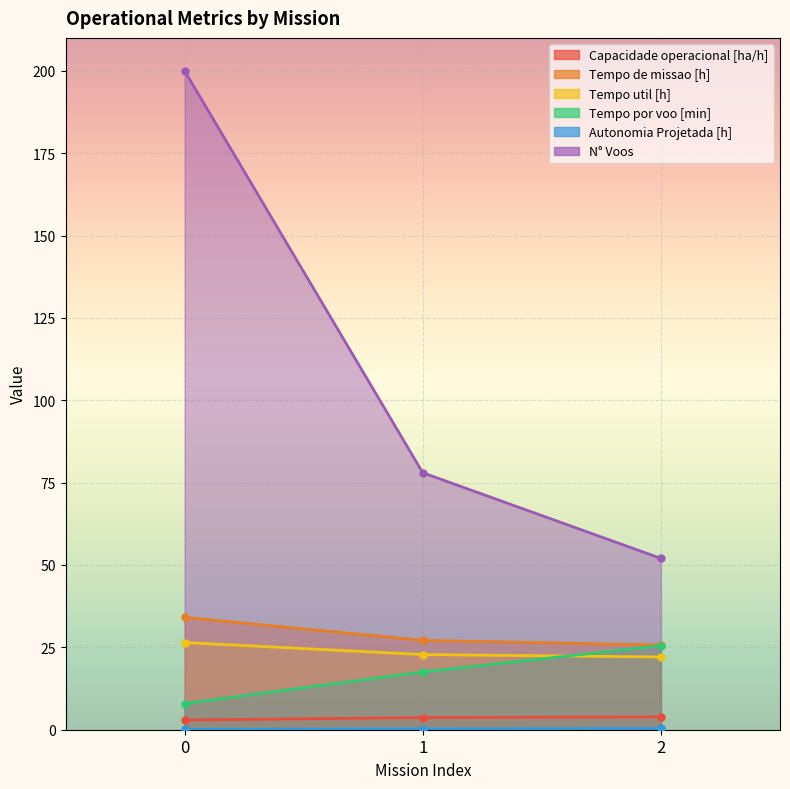

Is the value of Tempo por voo [min] at 0 greater than the value of Tempo de missao [h] at 1?

No